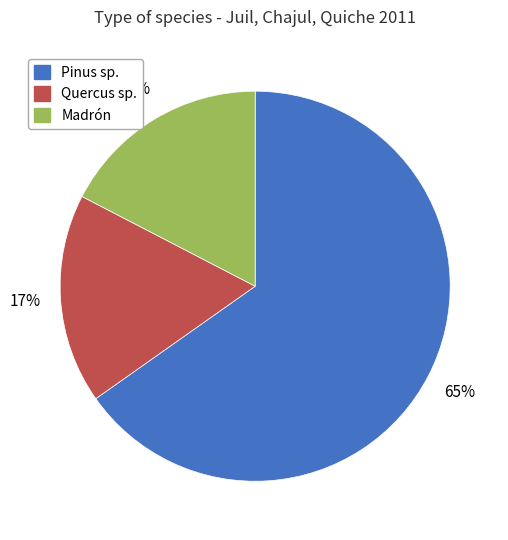

Which category accounts for the majority?

Pinus sp.